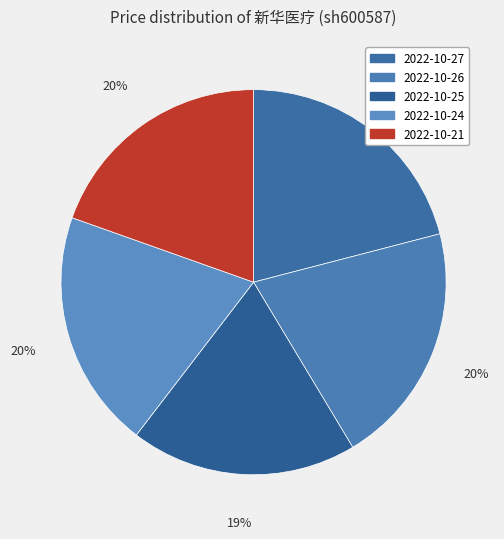

To the nearest percent, what percentage of the pie is 2022-10-21?

20%